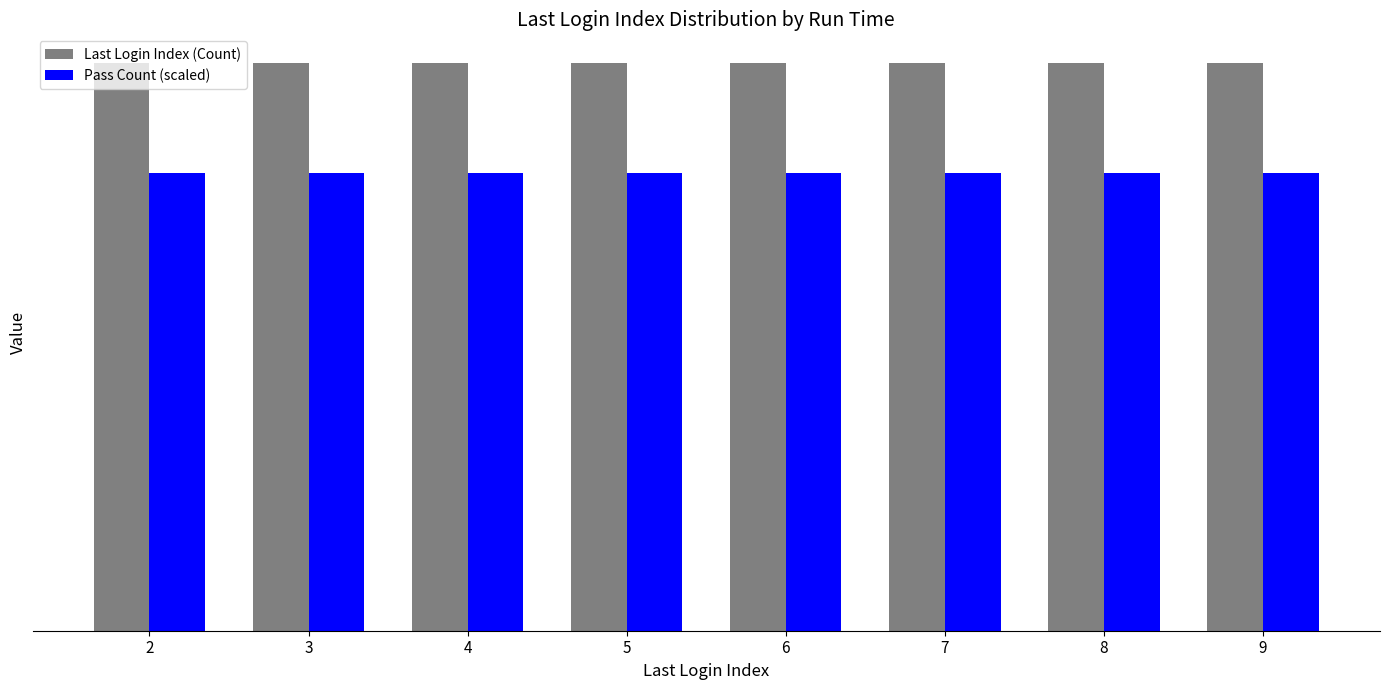

At which label is Last Login Index (Count) closest to 0?

2